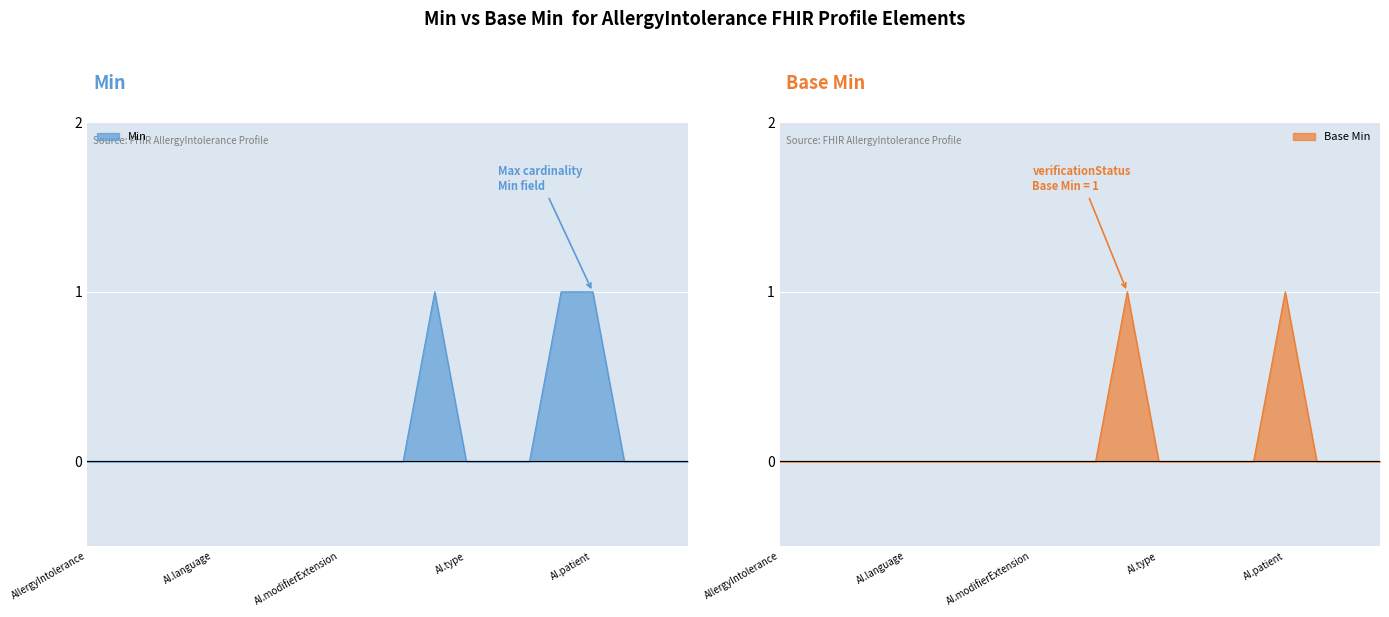

What is the sum of all Min values?

3